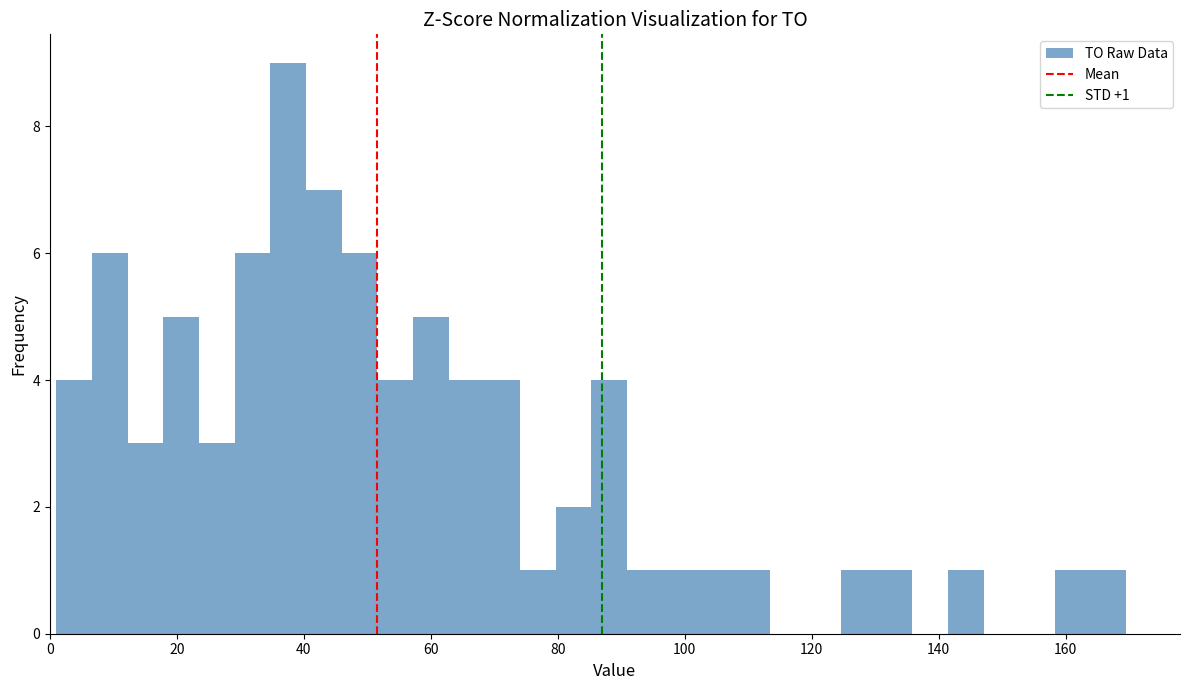

Around what value on the x-axis is the tallest bar? Give the approximate position of its centre, as read against the axis.

38